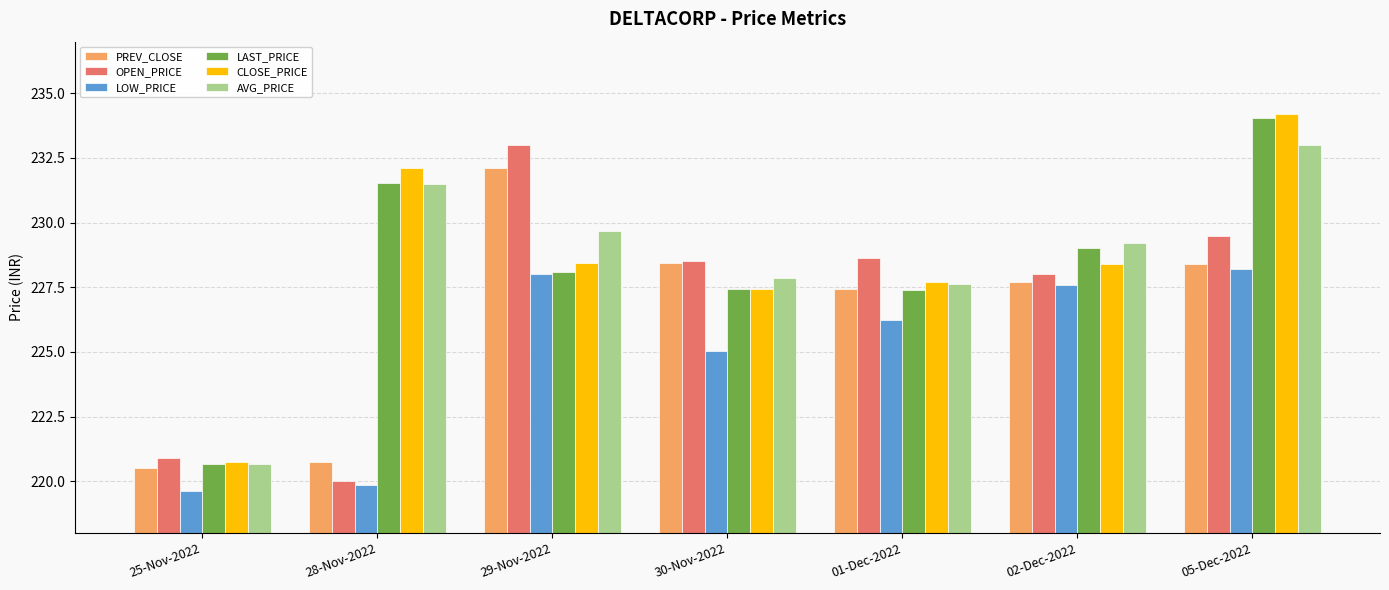

What is the difference between the maximum and second lowest values in the OPEN_PRICE series?

12.1